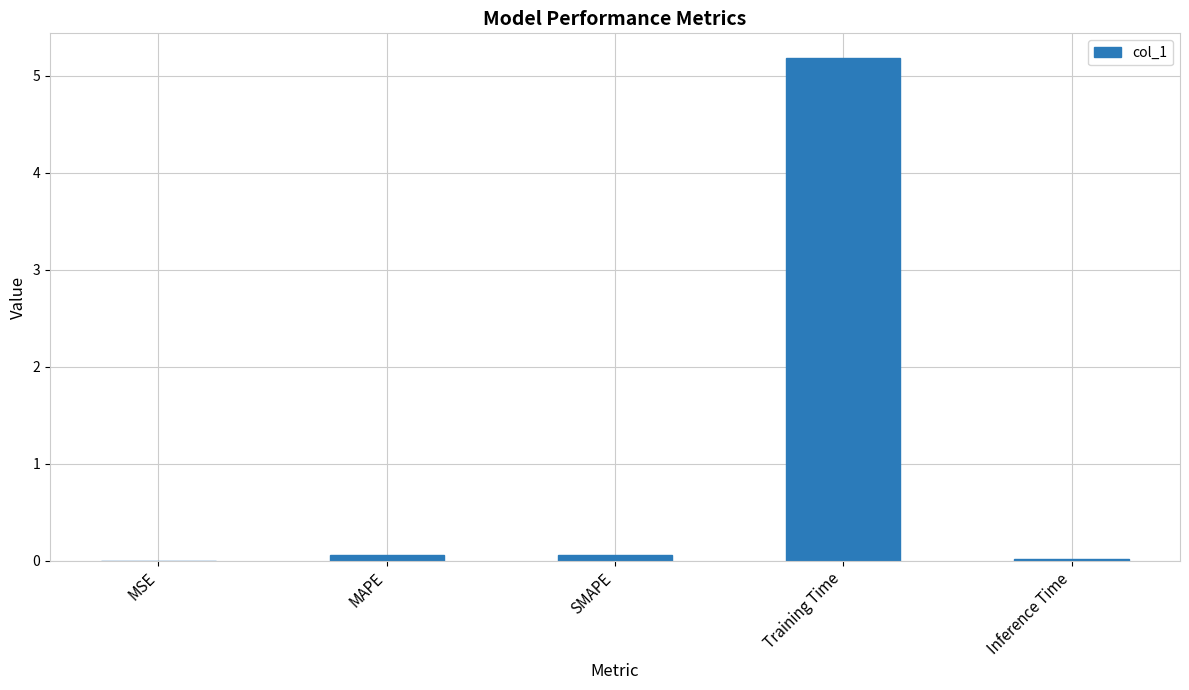

Between Training Time and MAPE, which is larger?

Training Time